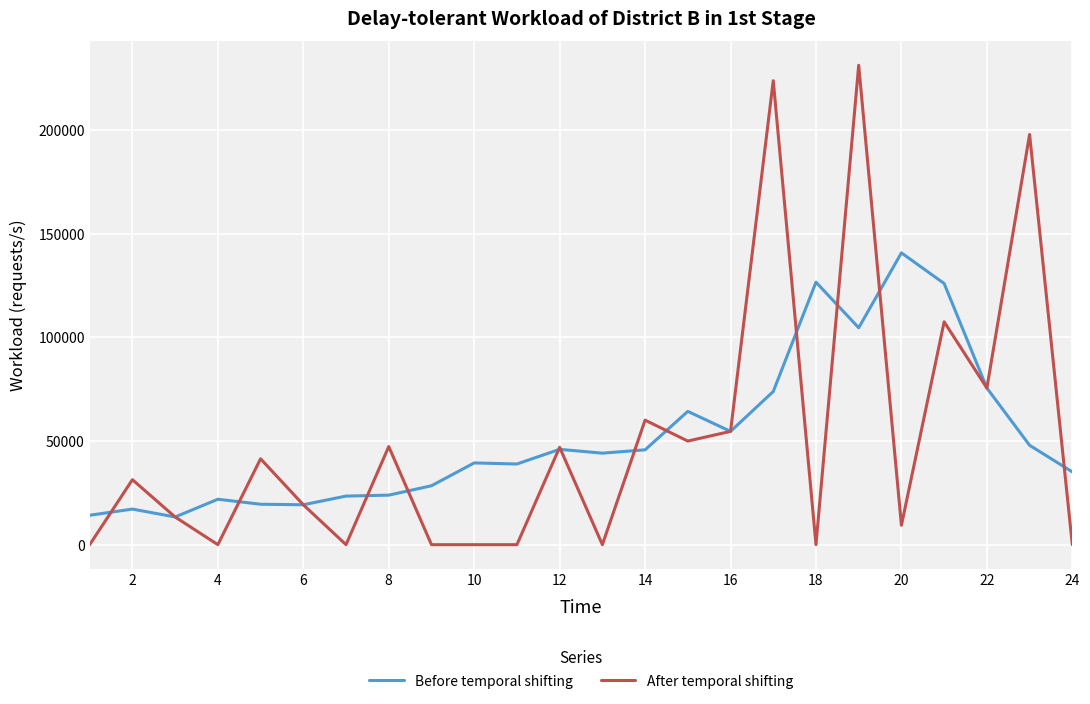

How many categories are shown in the chart?

24